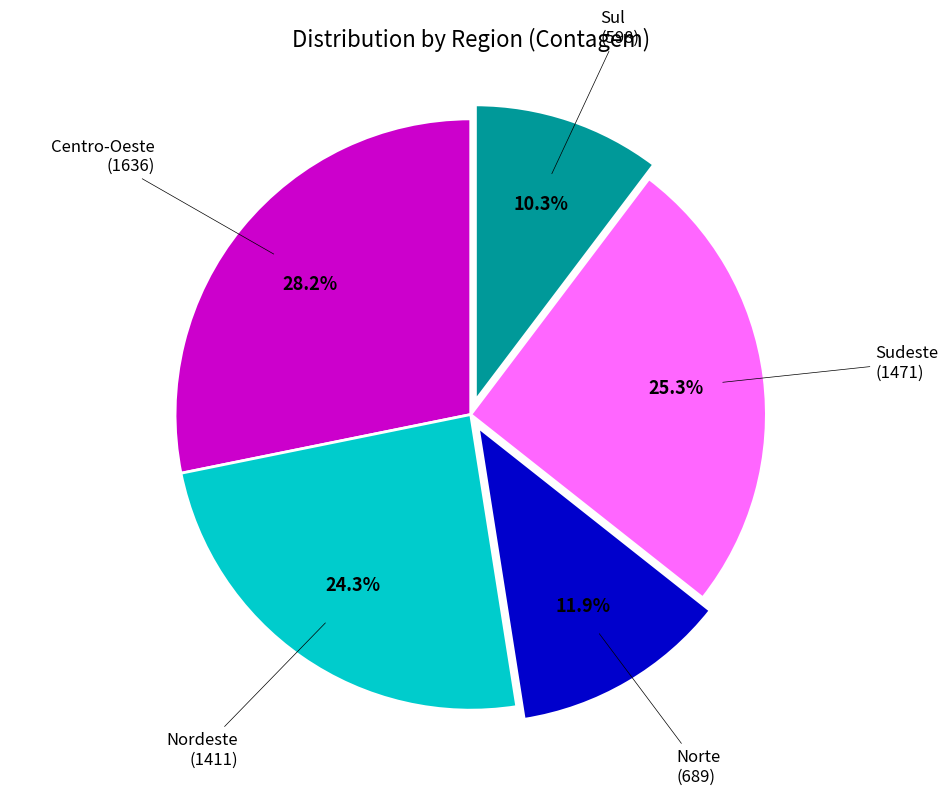

Is the sum of Sul and Nordeste greater than half?

No